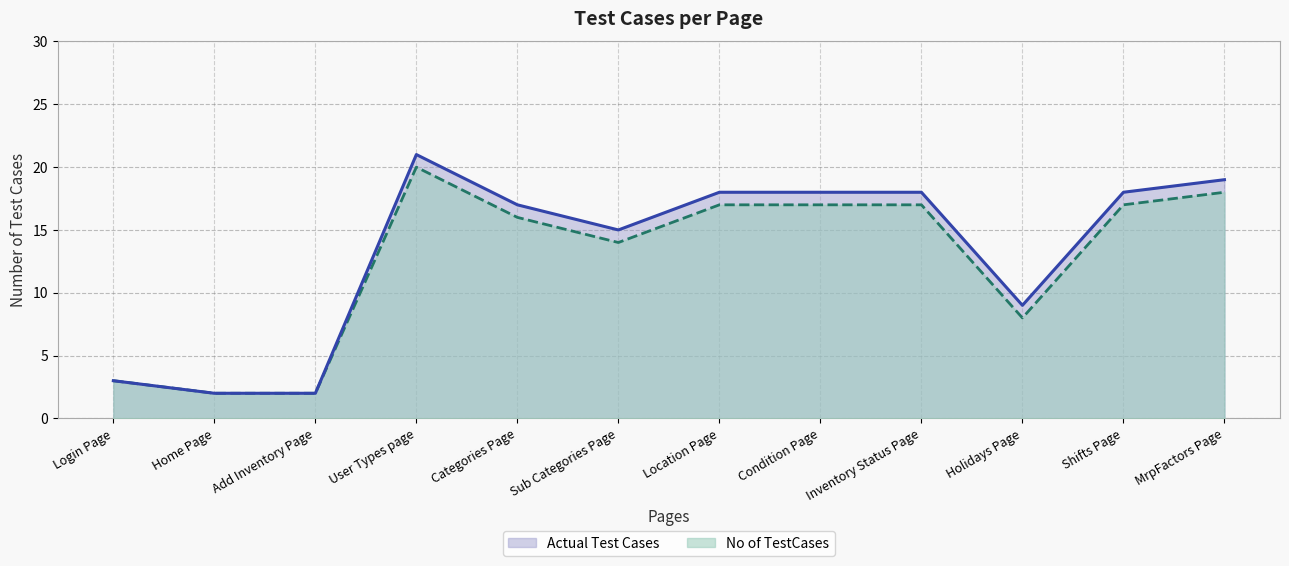

What is the highest value of the No of TestCases series?

20